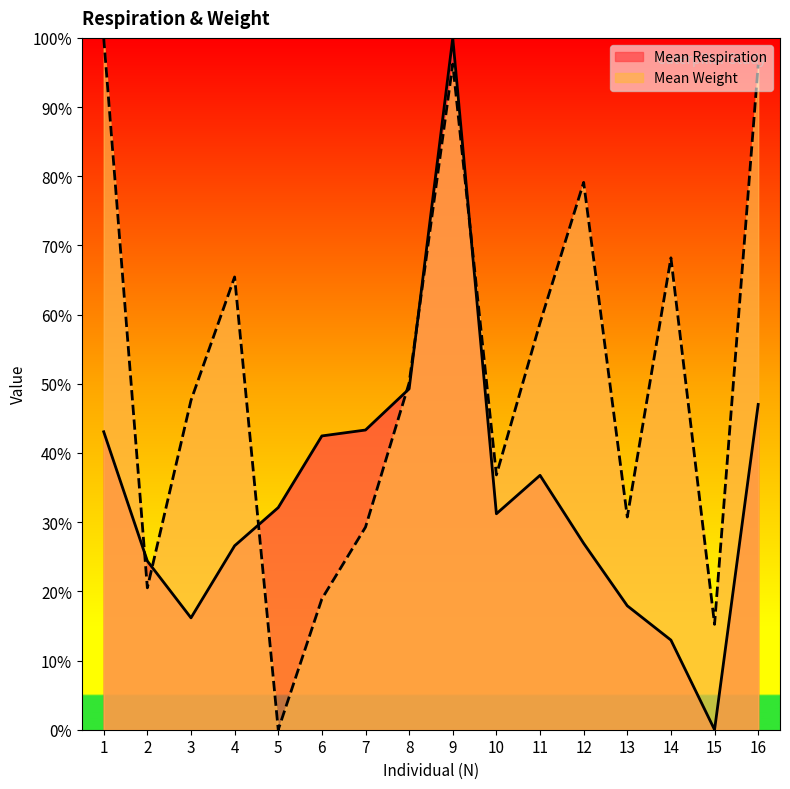

How many intersections are there between Mean Respiration and Mean Weight?

6